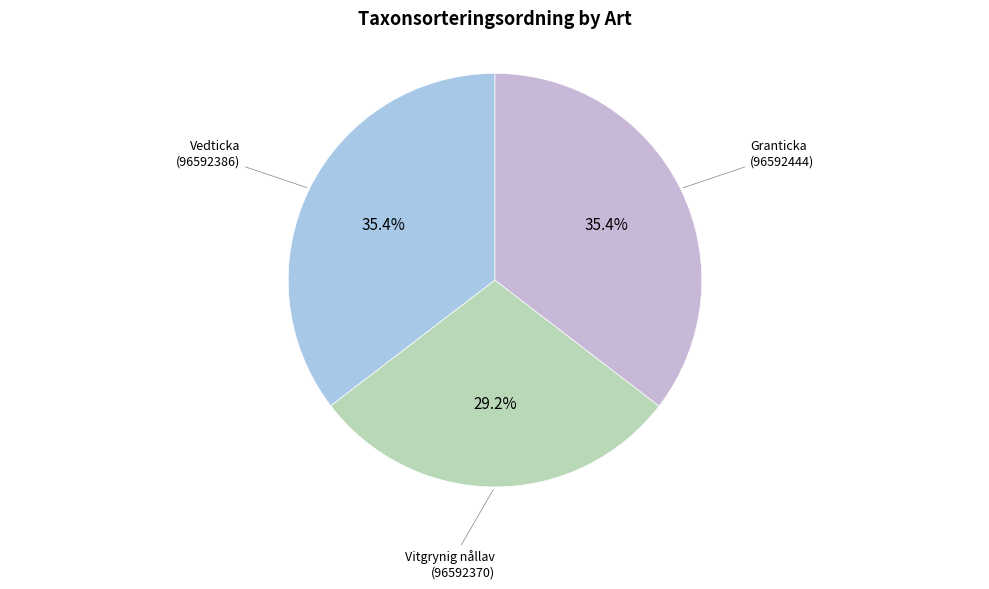

Which slice is the smallest?

Vitgrynig nållav (96592370)